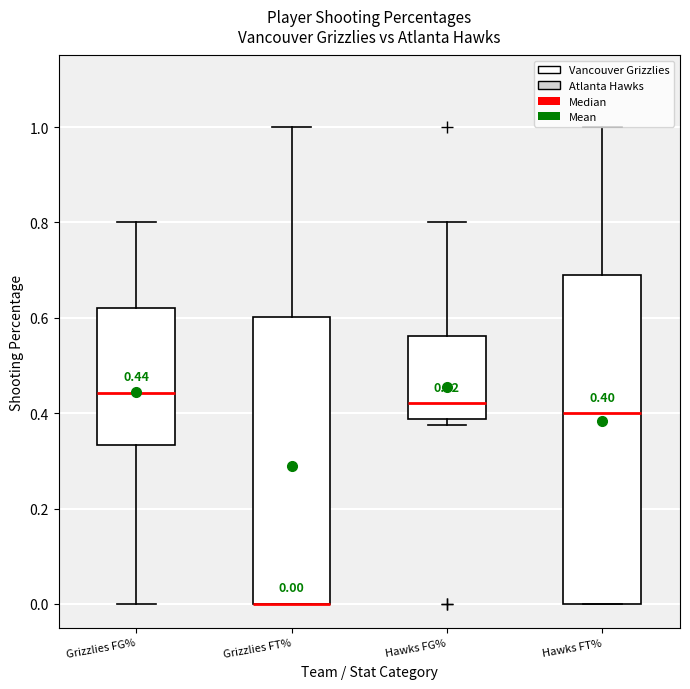

Comparing the boxes themselves (not the whiskers), which one is the tallest?

Hawks FT%